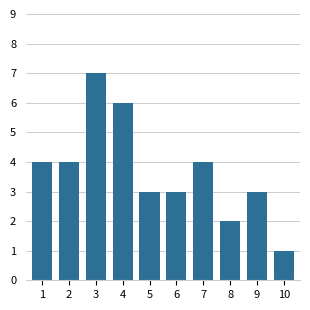

Reading left to right, extract all data points from this chart.

1=4	2=4	3=7	4=6	5=3	6=3	7=4	8=2	9=3	10=1